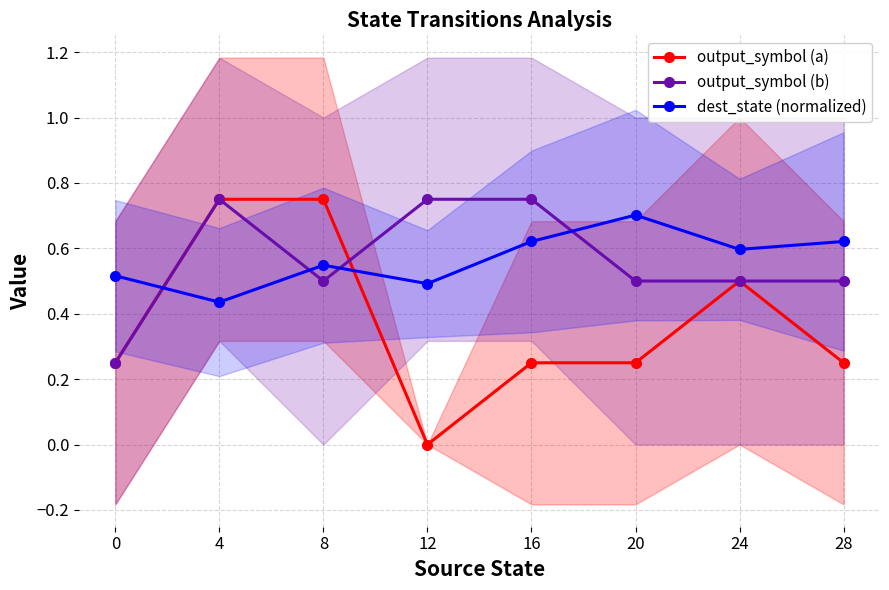

In dest_state (normalized), how many points are higher than both neighbors (excluding endpoints)?

2